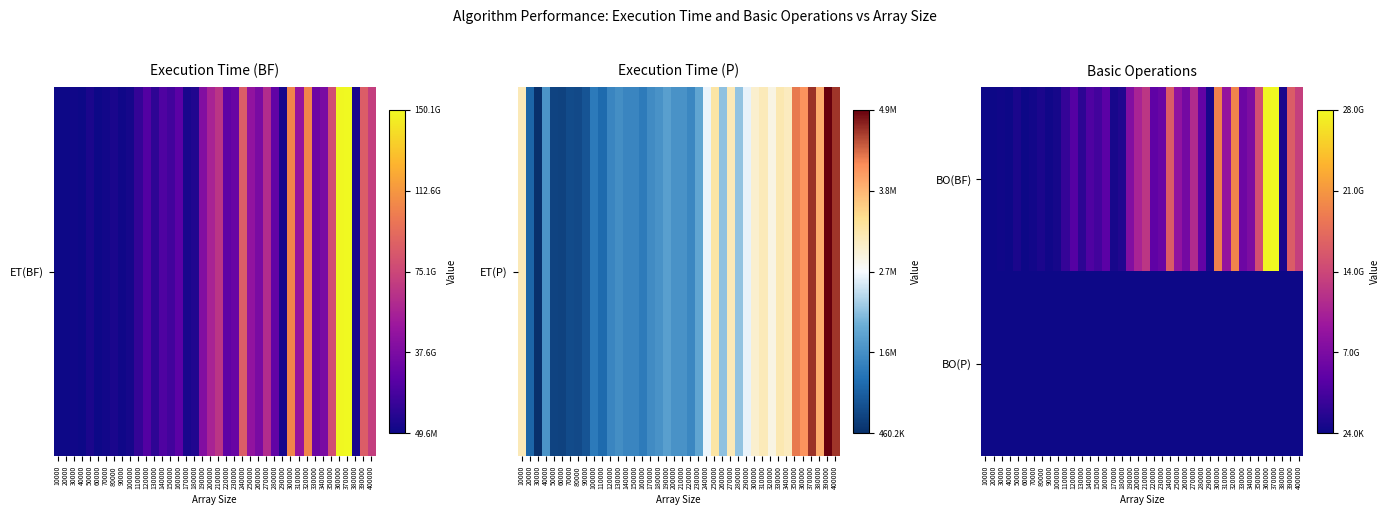

Rank the series at 230000 from highest to lowest value.

BO(BF), BO(P)